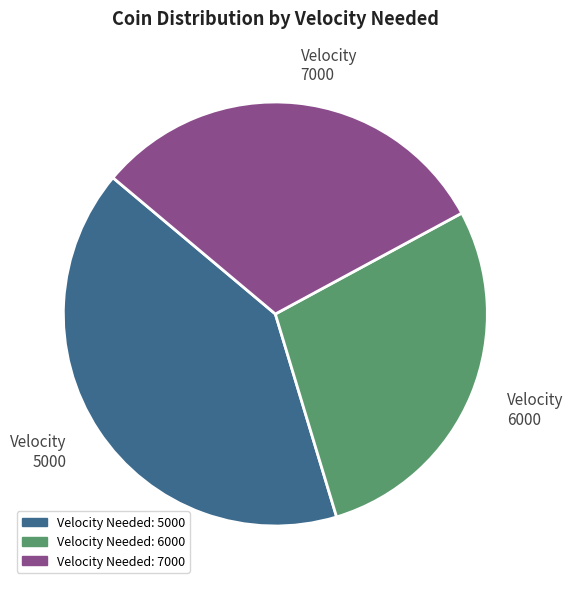

Count the number of slices in the pie.

3